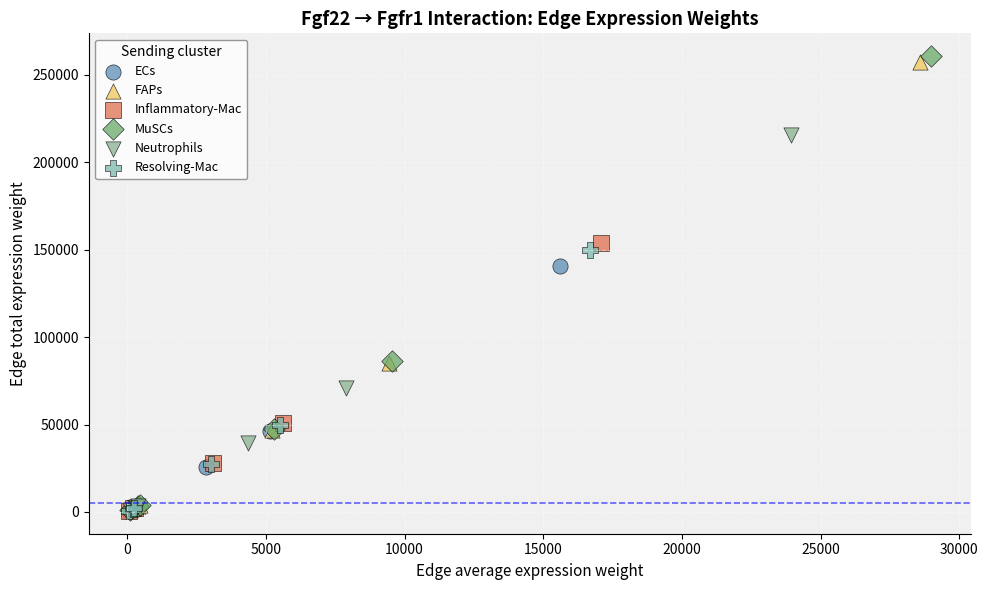

Which series reaches the maximum Y coordinate?

MuSCs